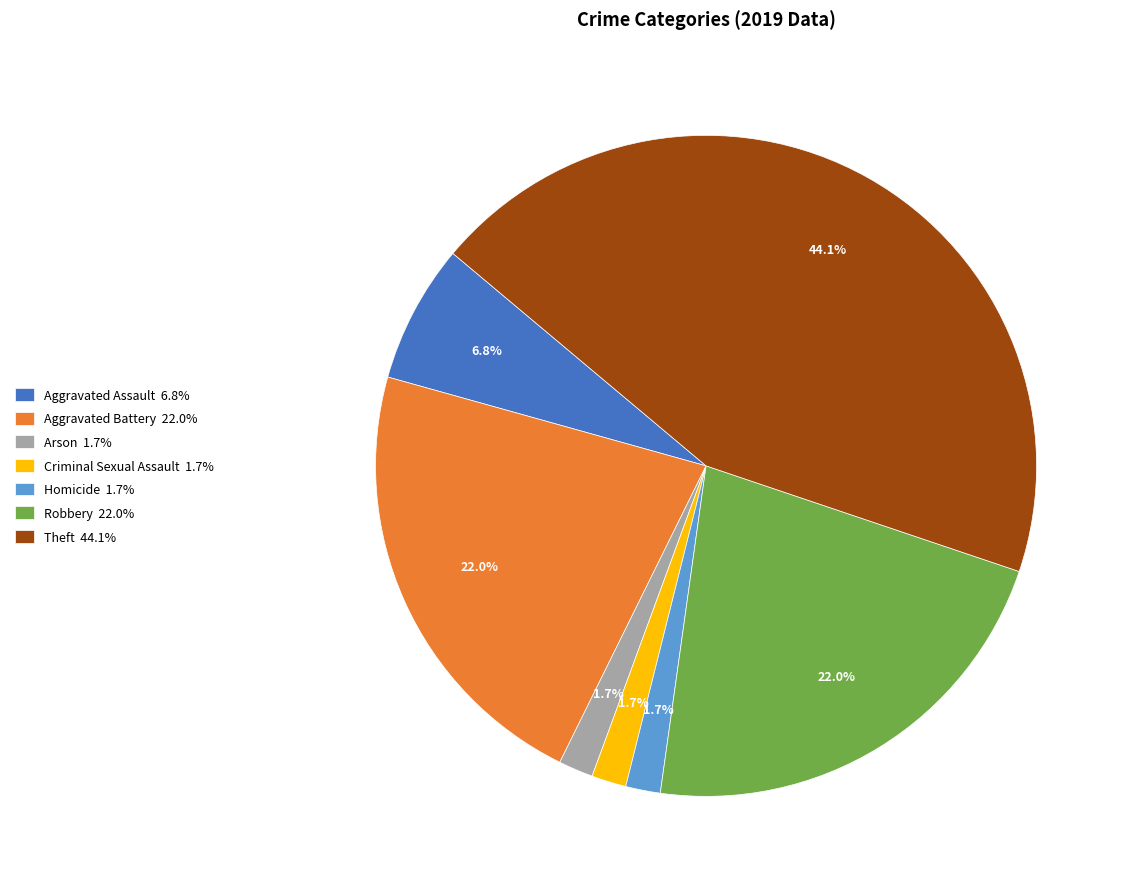

Which slice is the largest?

Theft